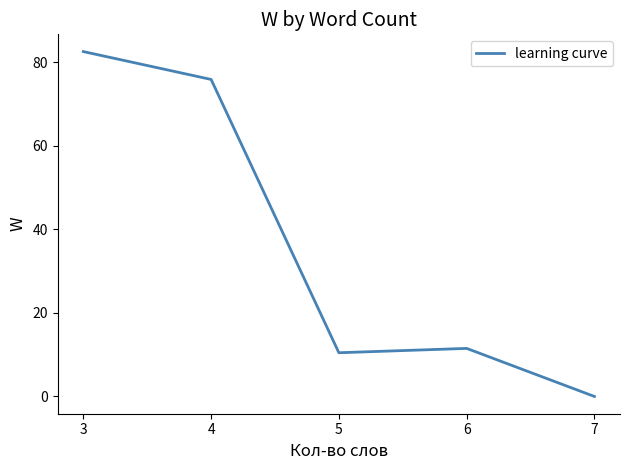

Approximately how many times larger is the value at 3 compared to 6?

7.2